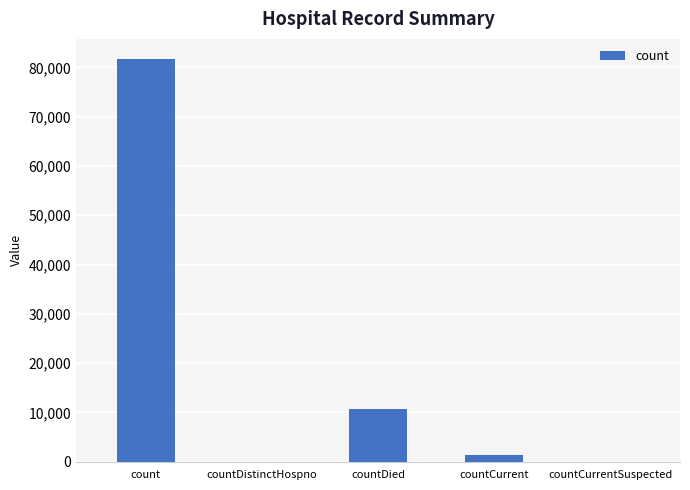

The chart shows a value of -43774 at countDistinctHospno. True or false?

False